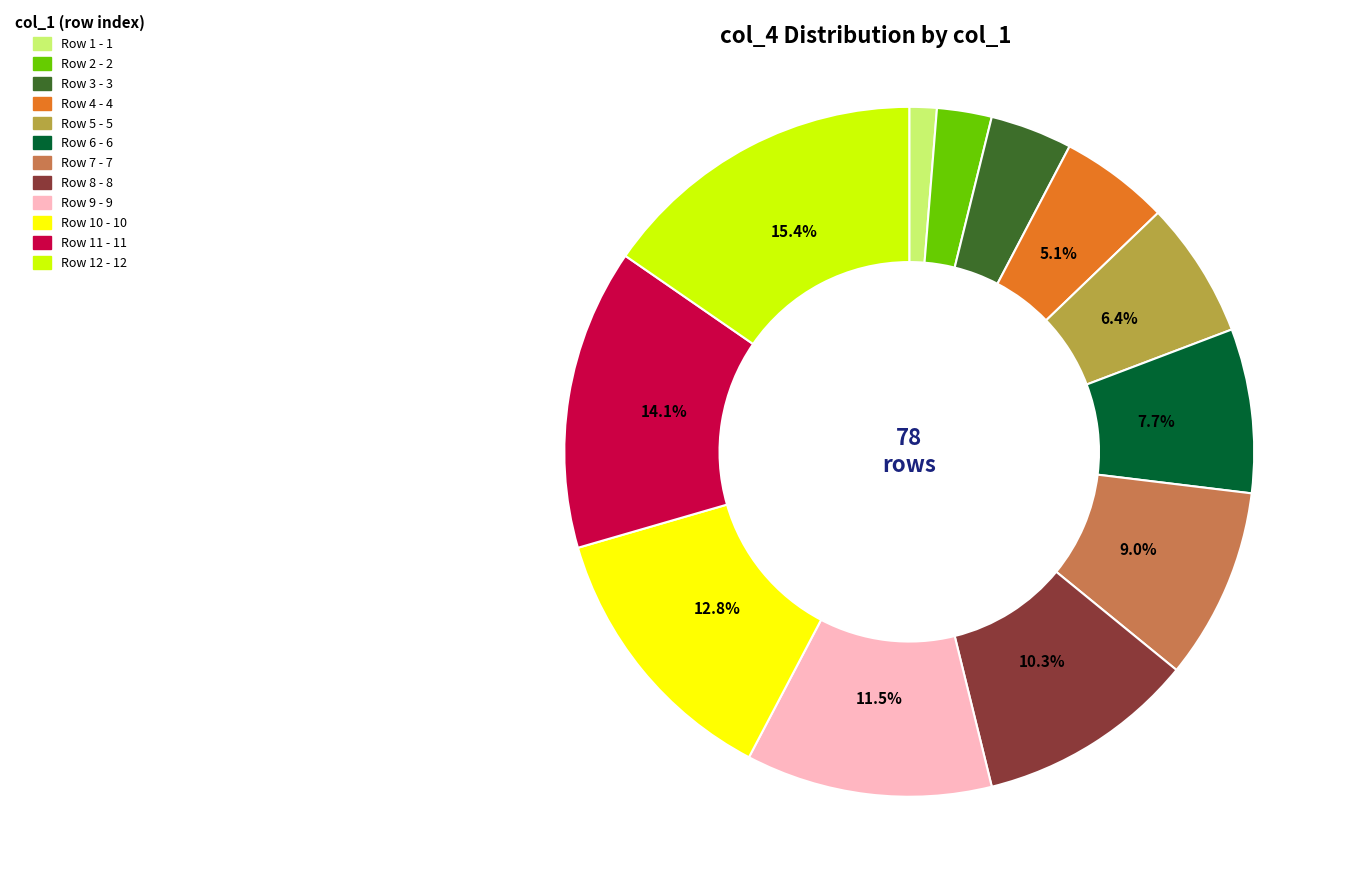

Is there any slice that represents more than half of the pie?

No